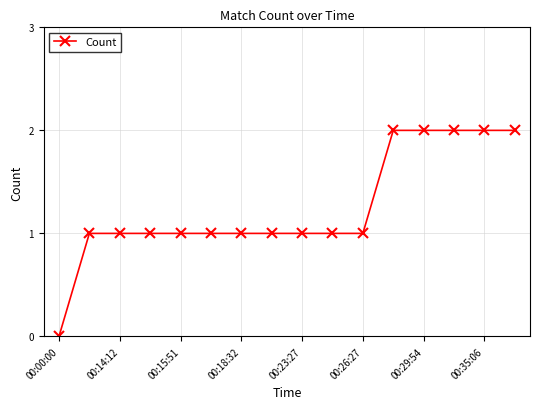

How many distinct data groups are displayed?

1